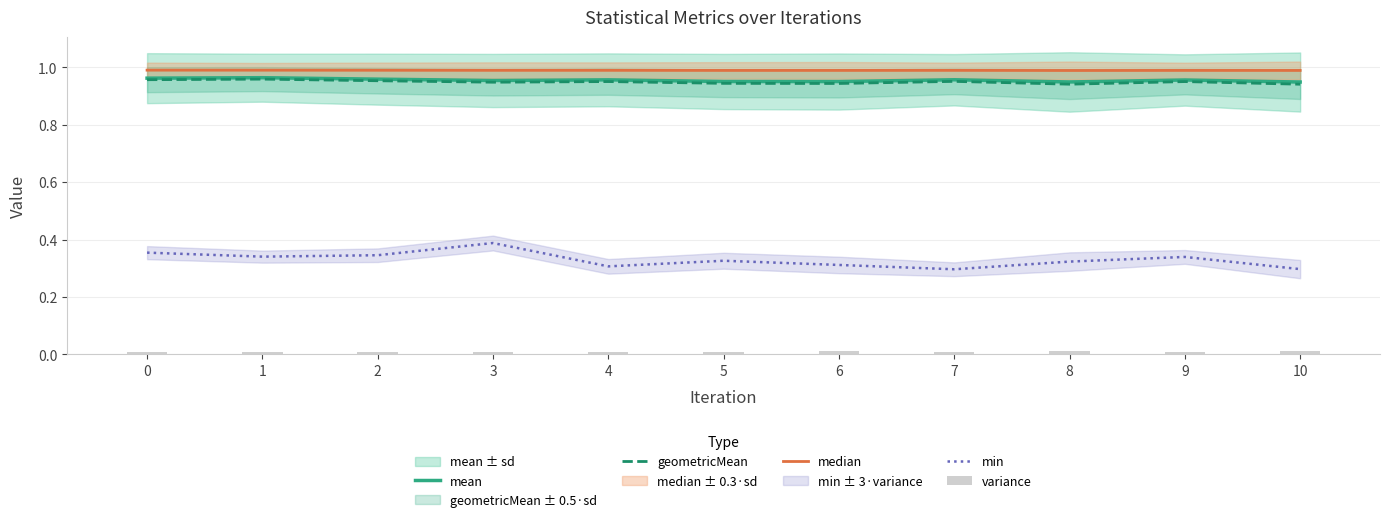

At which label does min reach its peak?

3